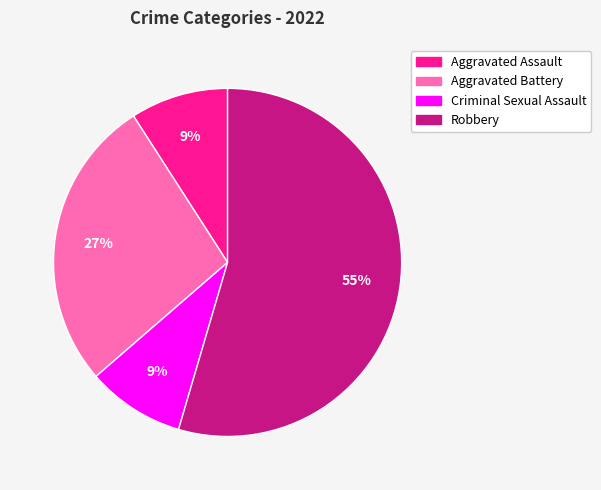

The Robbery slice represents 55% of the pie. True or false?

True